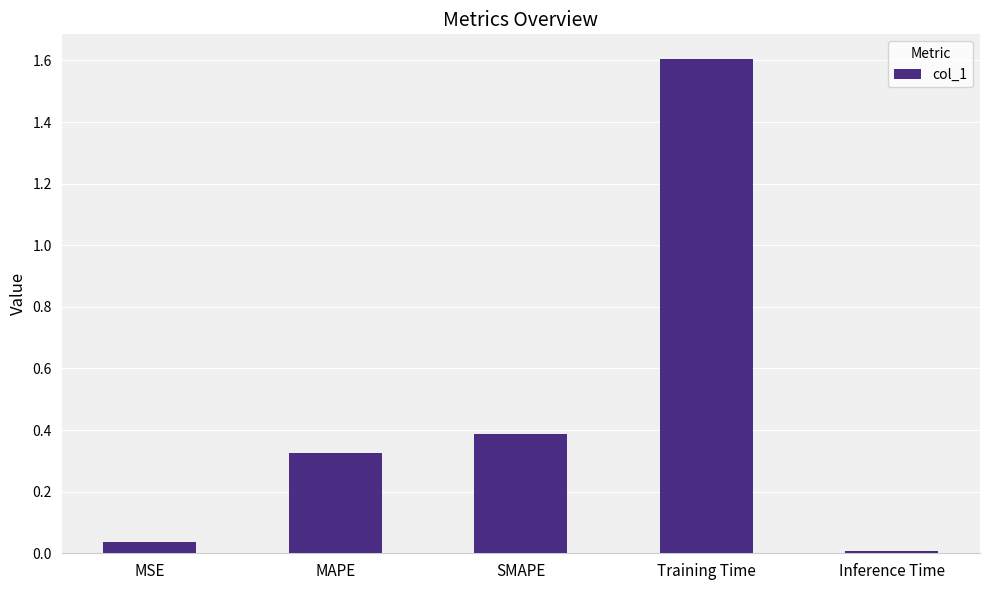

Read the value at SMAPE.

0.4